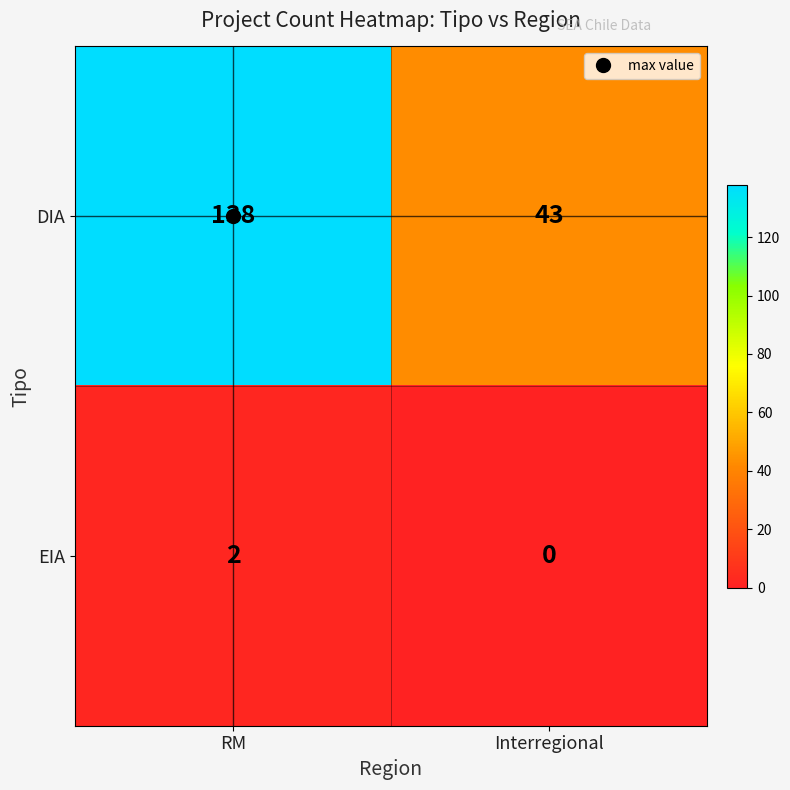

Which series has the widest spread of values?

DIA